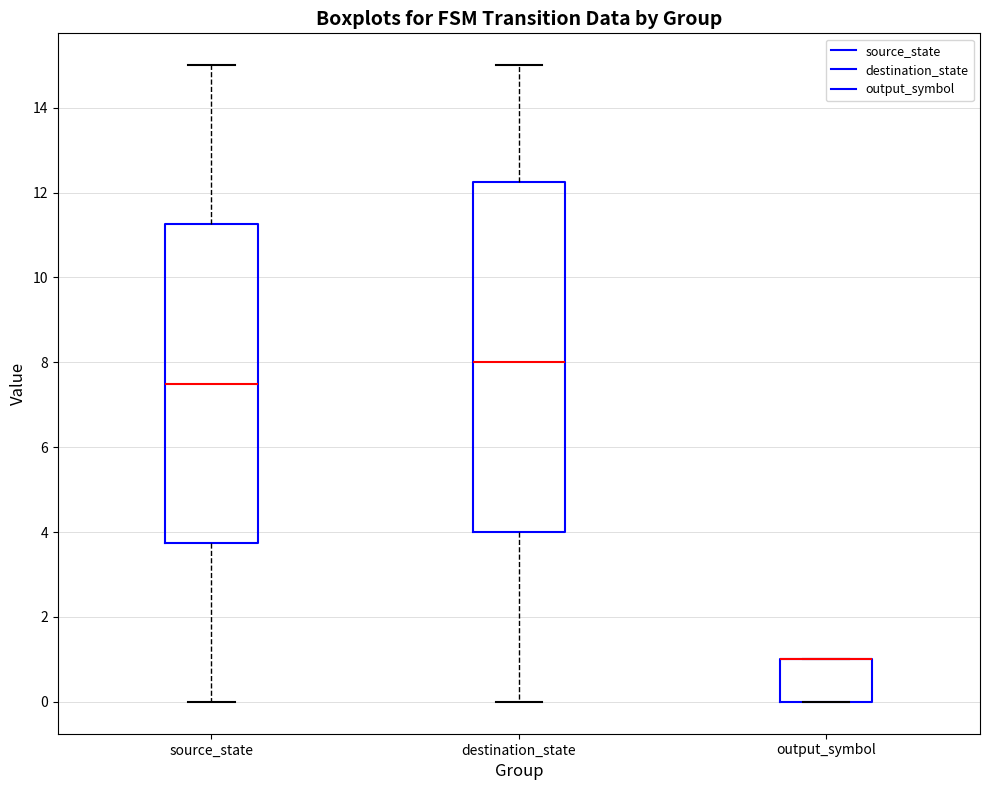

Reading left to right, transcribe this box plot: for each box, give where its median line is, the range the box spans, and where its two whiskers end, as read against the y-axis. The values are not printed on the chart, so give them approximately, as read against the axis.

source_state: median 7.6, box 3.8 to 11.2, whiskers 0.0 to 15.0
destination_state: median 8.0, box 4.0 to 12.2, whiskers 0.0 to 15.0
output_symbol: median 1.0 (drawn on the box's upper edge), box 0.0 to 1.0, whiskers 0.0 to 1.0